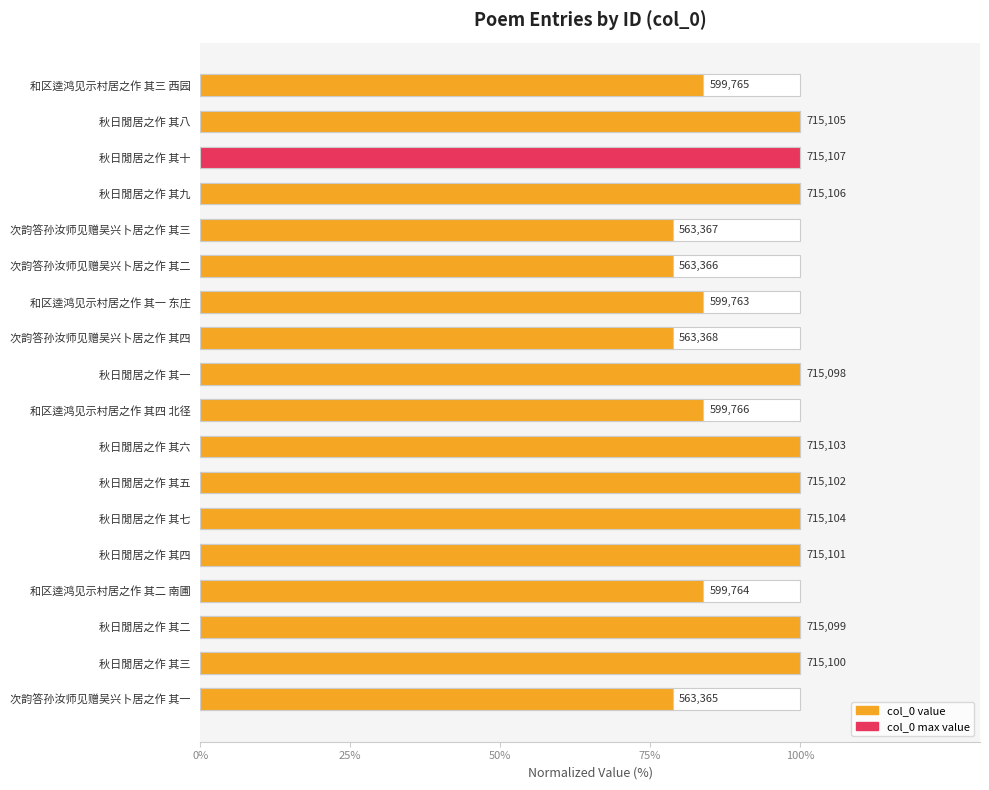

Which has a higher value, 次韵答孙汝师见赠吴兴卜居之作 其二 or 秋日閒居之作 其六?

秋日閒居之作 其六